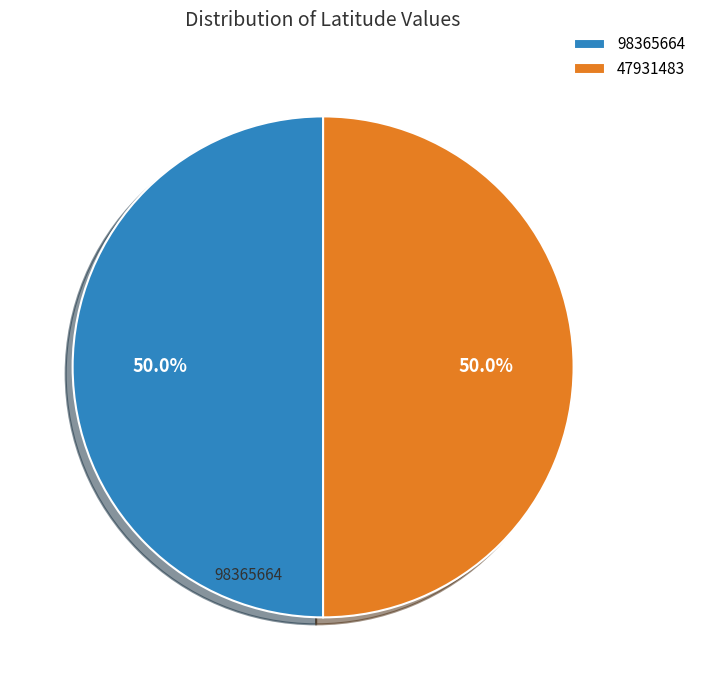

What is the ratio of the value at 47931483 to the value at 98365664?

1.0